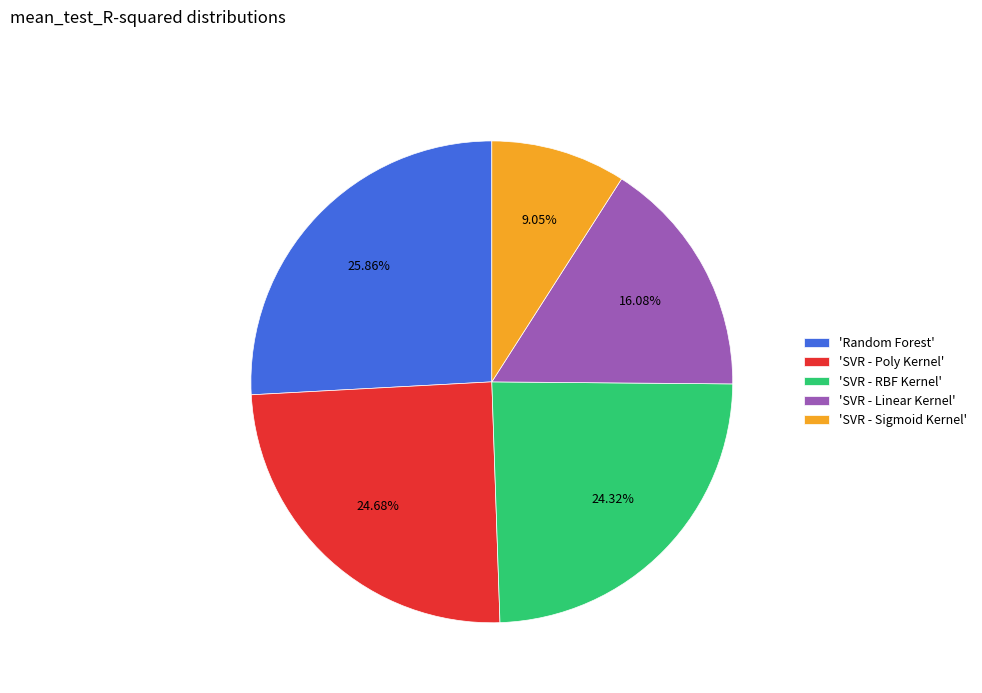

Do 'SVR - RBF Kernel' and 'SVR - Poly Kernel' together represent more than half of the pie?

No